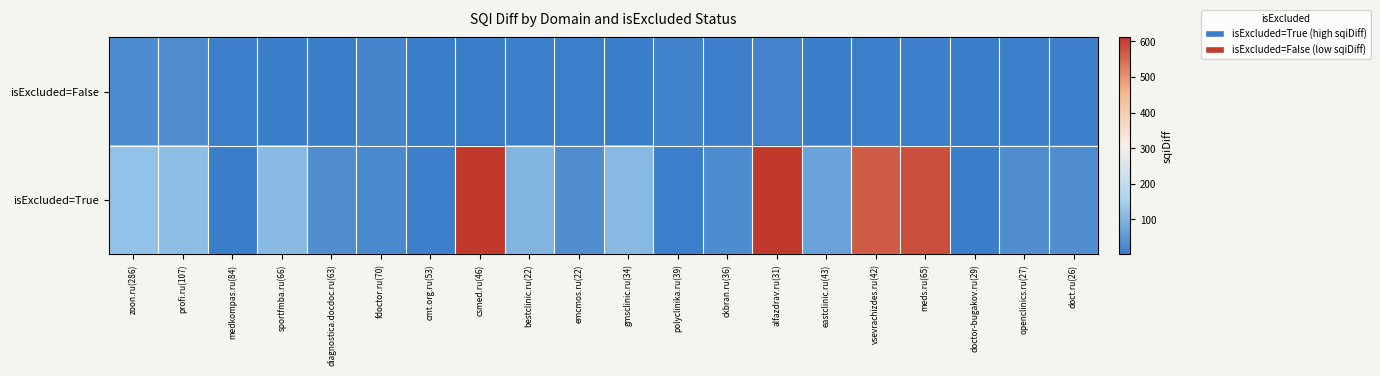

Rank the series by their maximum value, from highest to lowest.

isExcluded=True, isExcluded=False